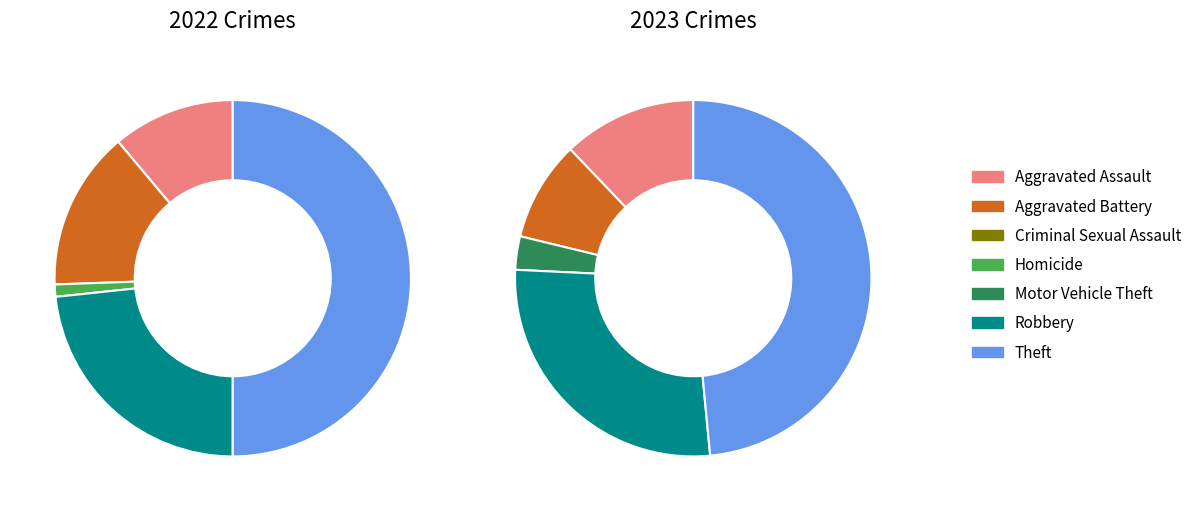

What percentage is the 6 slice, to the nearest percent?

48%